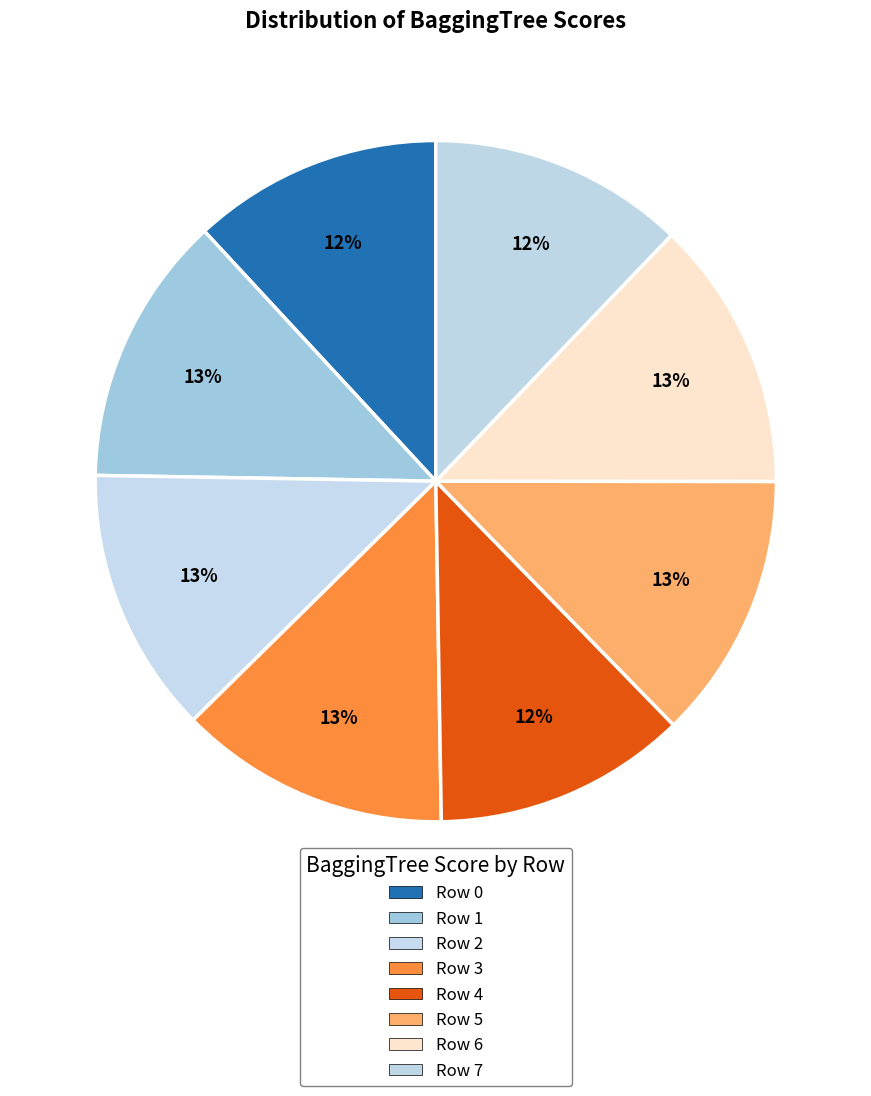

To the nearest percent, what is the difference between the largest and smallest slice percentages?

1%